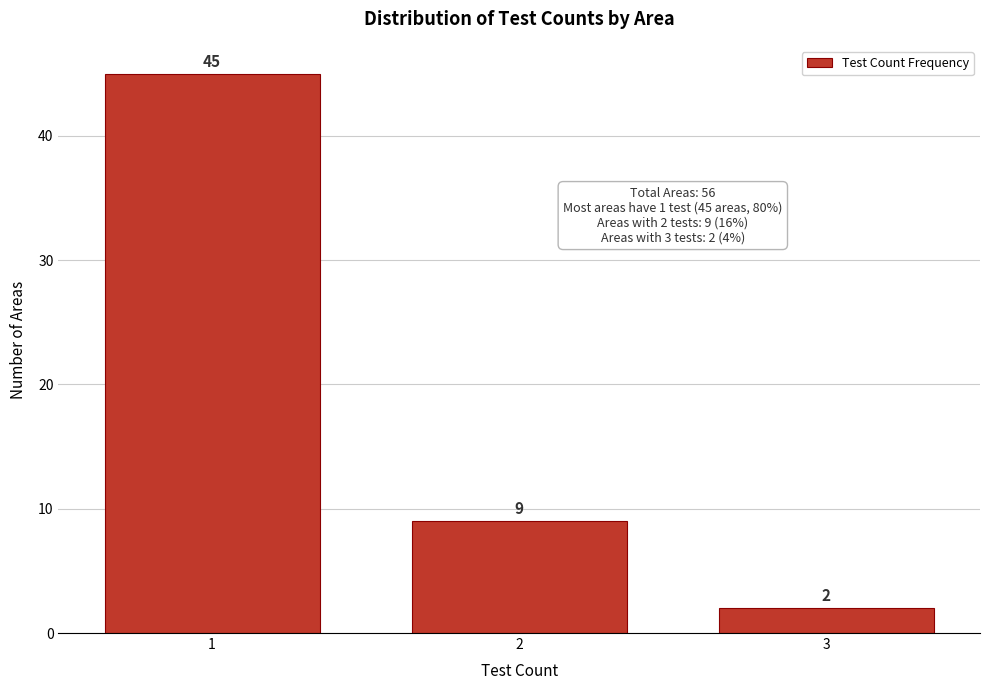

Reading left to right, extract all data points from this chart.

45	9	2